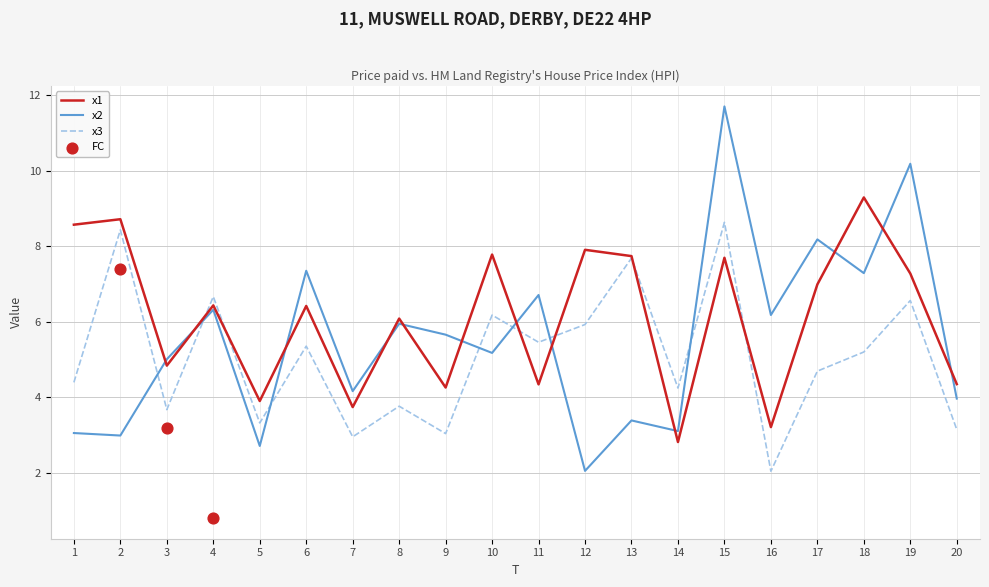

True or false: x3 and x2 intersect in this chart.

True